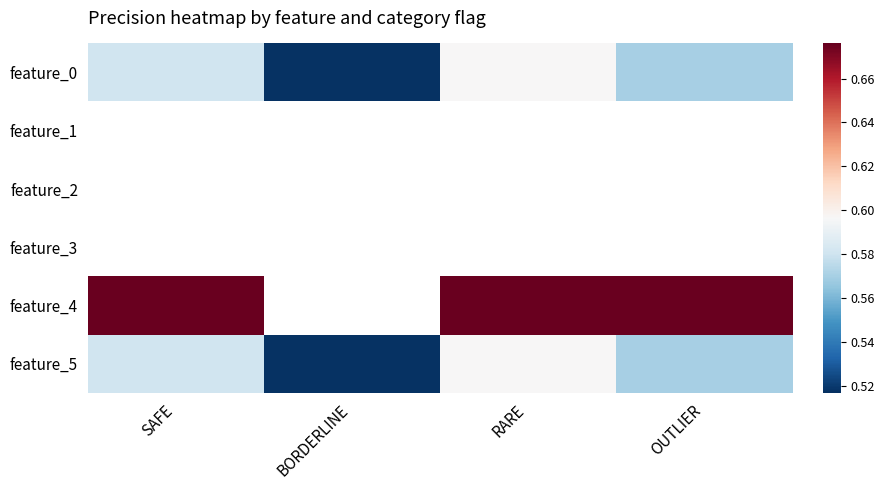

What is the spread (max minus min) of values at OUTLIER?

0.1